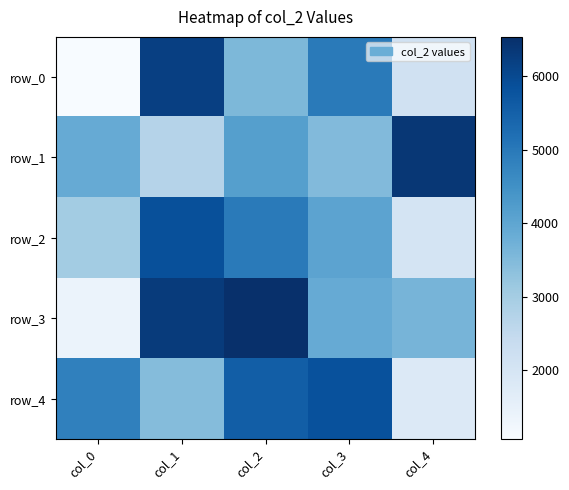

List the series in order of their peak value, lowest first.

row_4, row_2, row_0, row_1, row_3